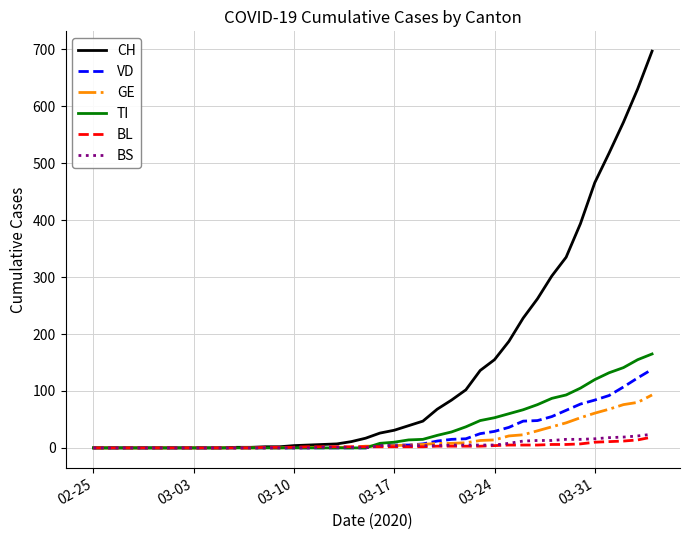

Which series has the widest spread of values?

CH